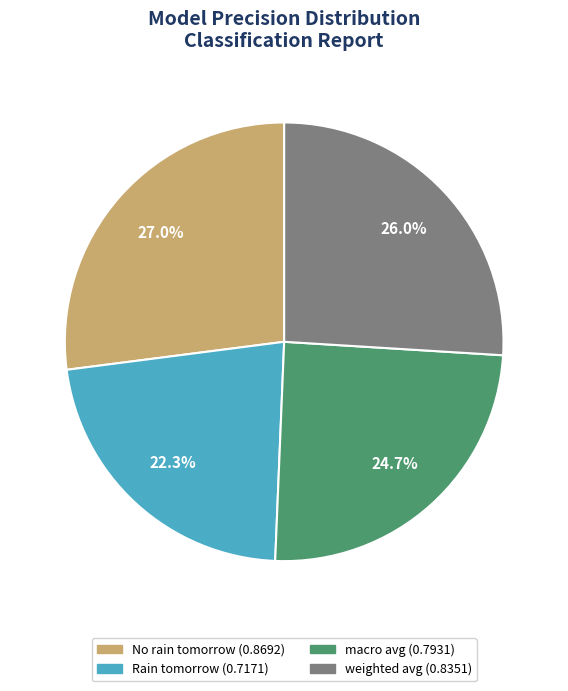

Which has a higher value, macro avg or weighted avg?

weighted avg